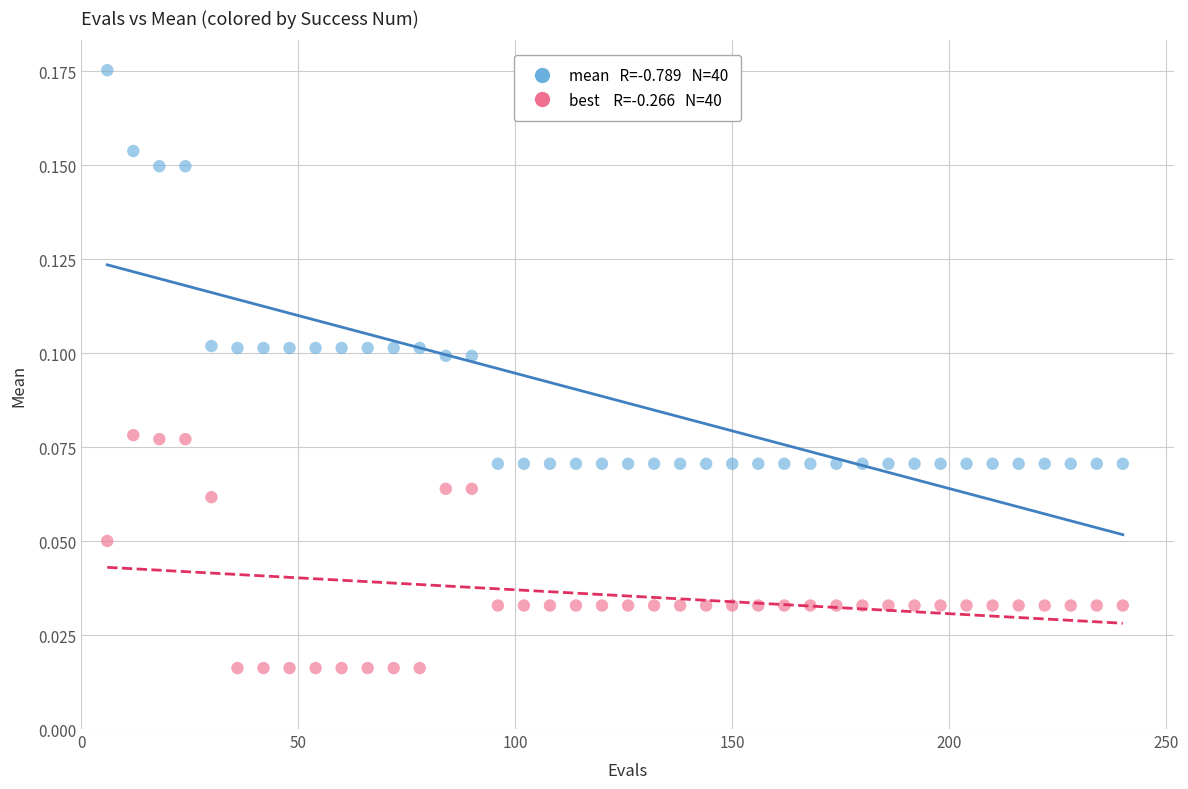

Across all data points, what is the range of X values (max minus min)?

234.0